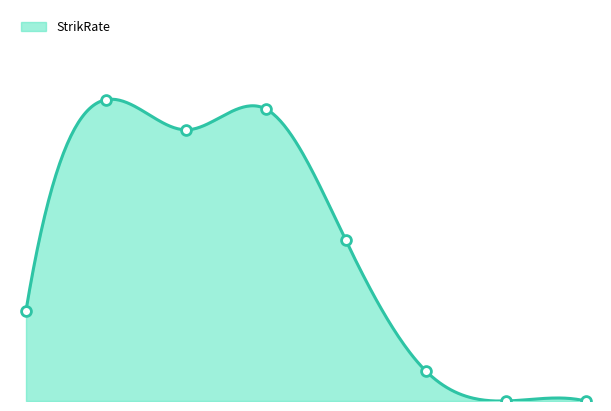

Which series has the widest spread of Y values?

StrikRate